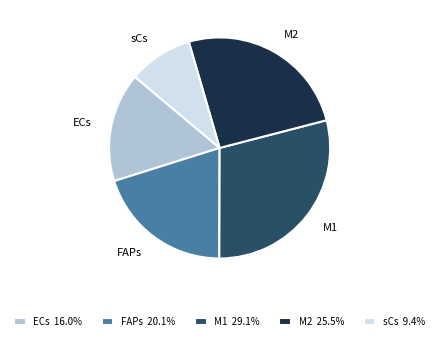

Do ECs and M1 together represent more than half of the pie?

No